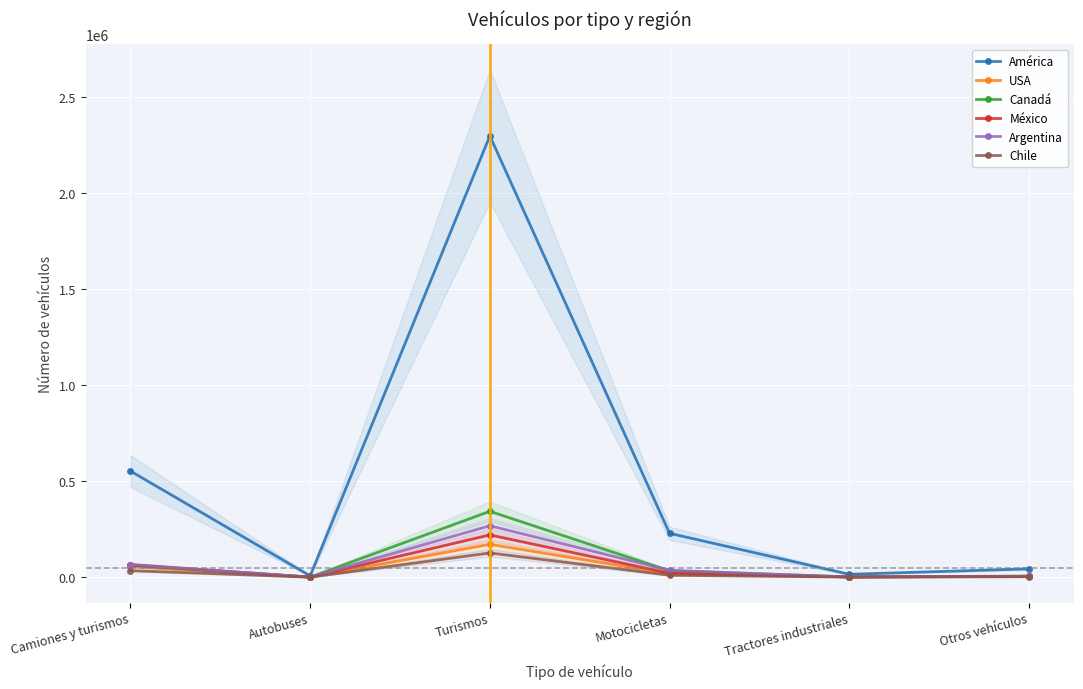

At Tractores industriales, list the series in order from largest to smallest.

América, USA, Canadá, México, Argentina, Chile